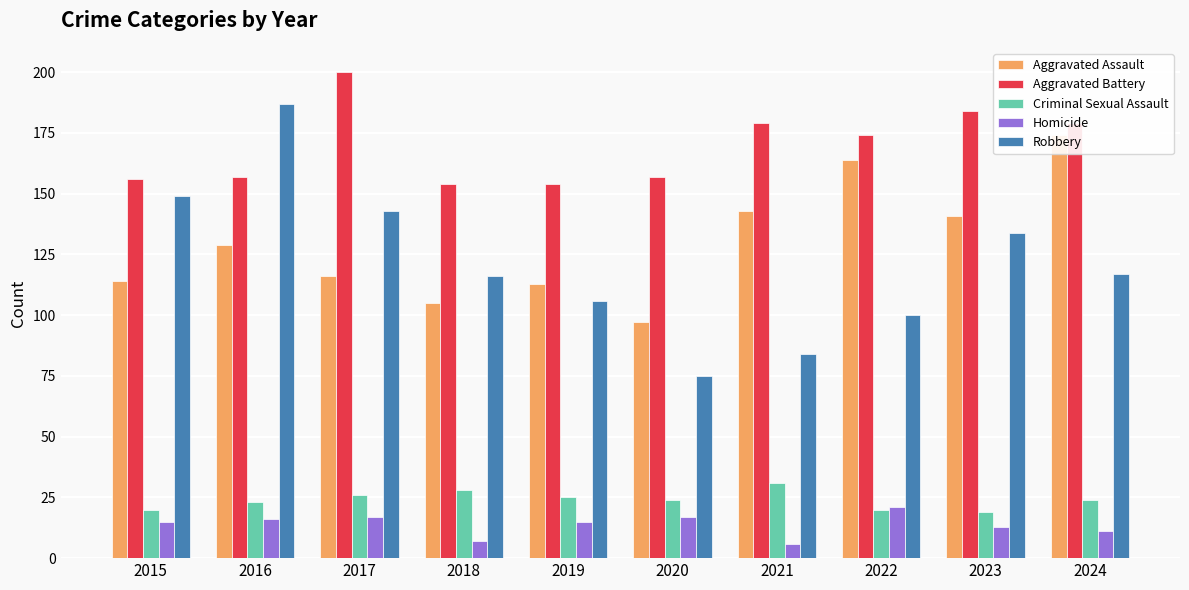

How many bars are there in total?

50